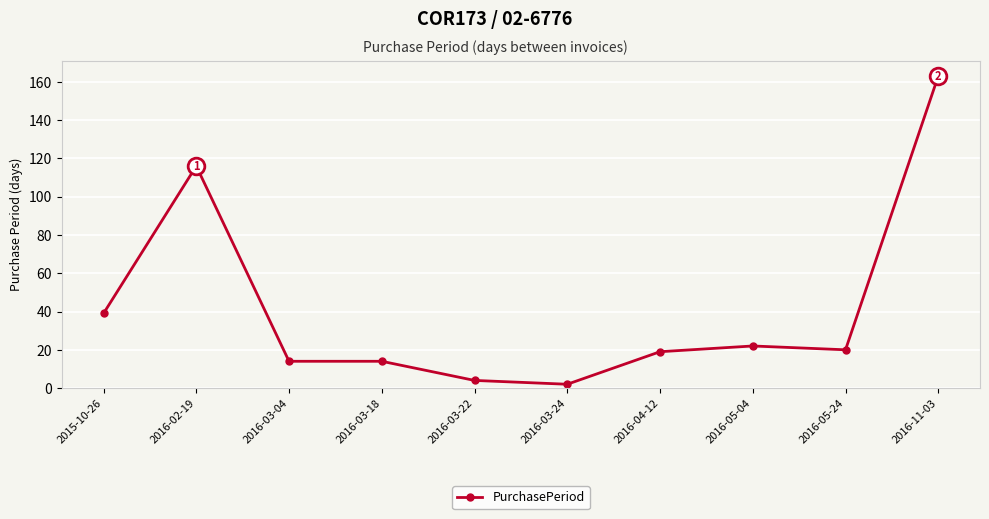

How many lines are shown in the chart?

1